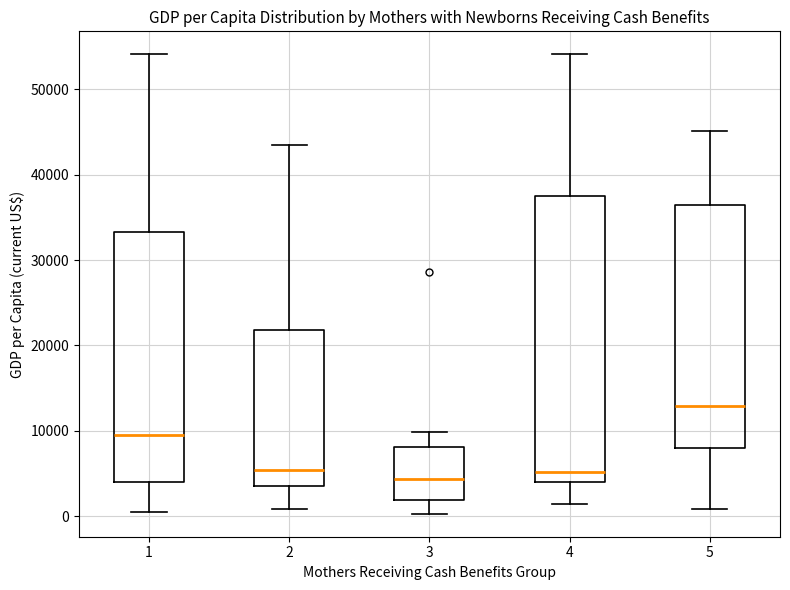

Which box is the tallest, from its lower edge to its upper edge?

4